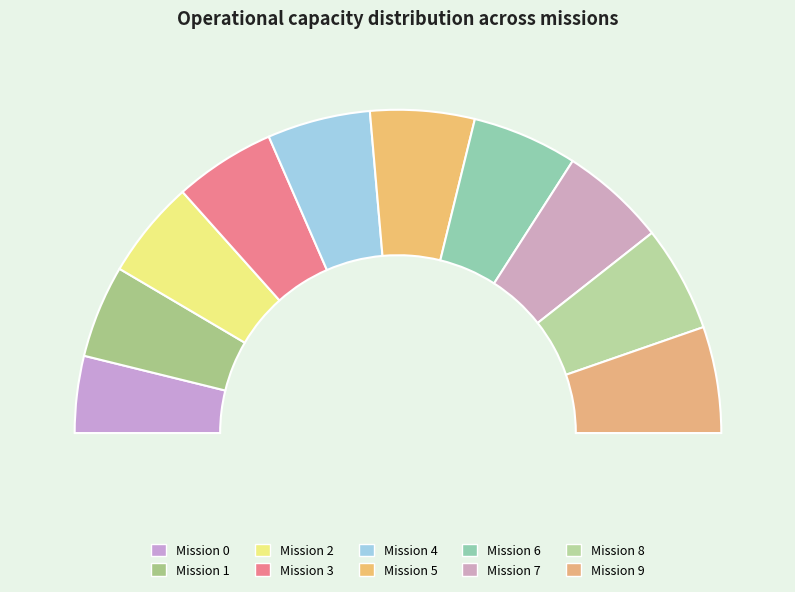

True or false: 4 accounts for 17% of the total.

False